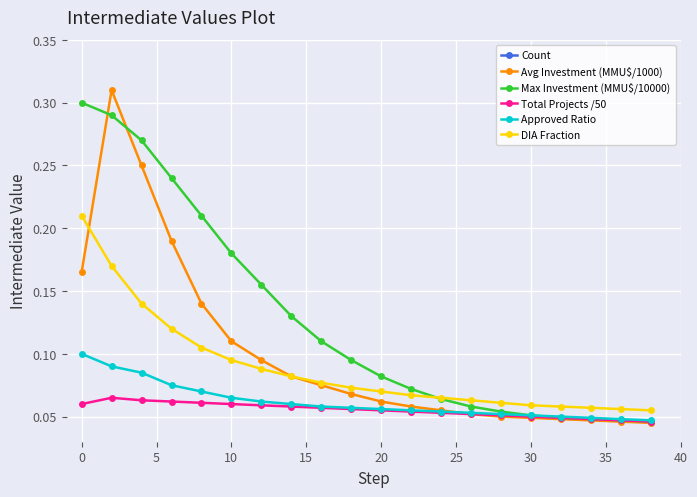

Is it true that Total Projects /50 equals 0.0 at 0?

False